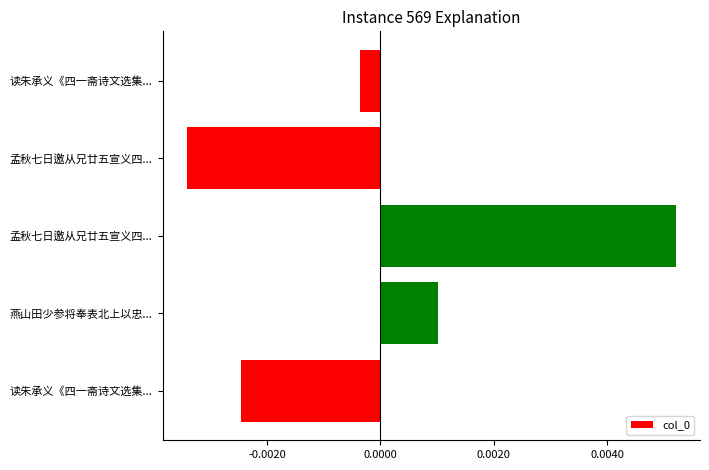

How many data points are above 0?

2